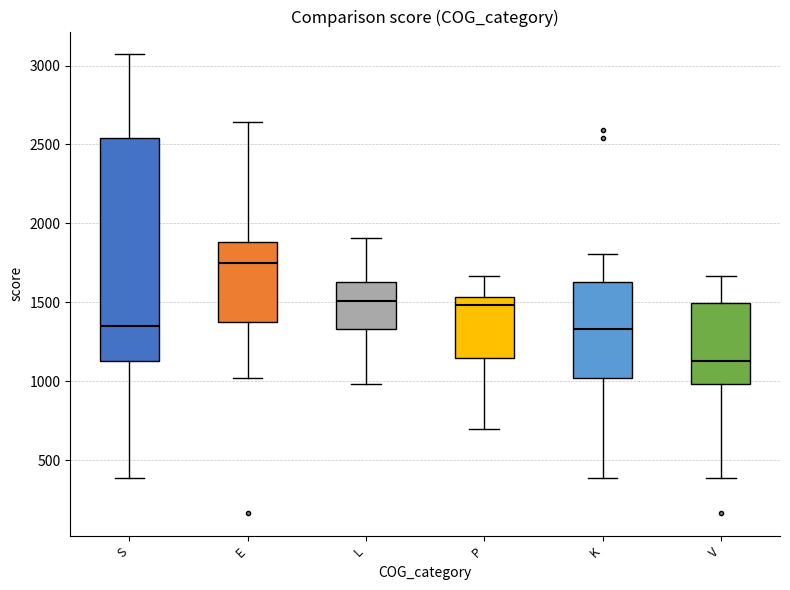

Reading left to right, transcribe this box plot: for each box, give where its median line is, the range the box spans, and where its two whiskers end, as read against the y-axis. The values are not printed on the chart, so give them approximately, as read against the axis.

S: median 1350, box 1150 to 2550, whiskers 400 to 3050
E: median 1750, box 1350 to 1900, whiskers 1000 to 2650
L: median 1500, box 1350 to 1650, whiskers 1000 to 1900
P: median 1500, box 1150 to 1550, whiskers 700 to 1650
K: median 1350, box 1000 to 1650, whiskers 400 to 1800
V: median 1150, box 1000 to 1500, whiskers 400 to 1650